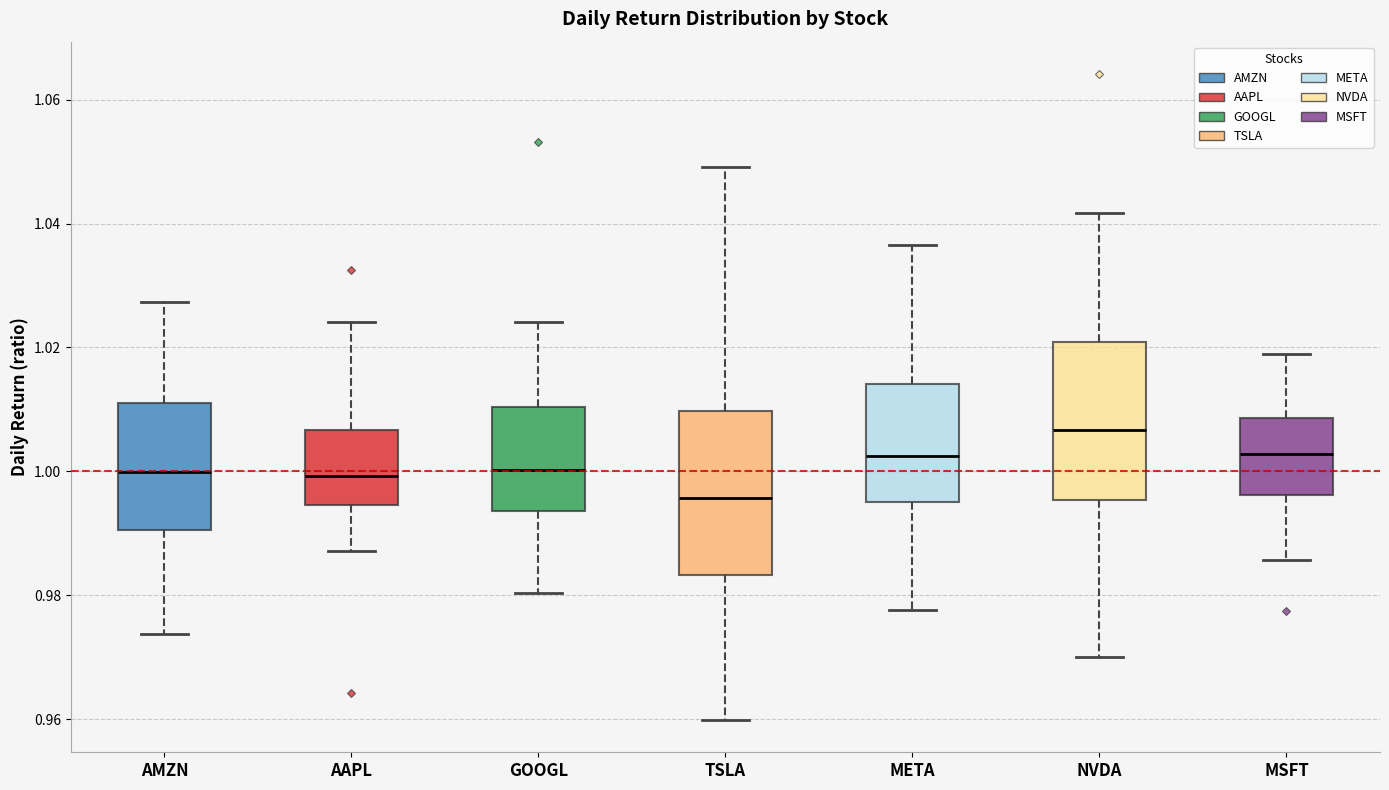

Reading left to right, read every box against the y-axis: the position of its median line, the range the box covers, and the ends of its whiskers. The values are not printed on the chart, so give them approximately, as read against the axis.

AMZN: median 1.000, box 0.990 to 1.012, whiskers 0.974 to 1.028
AAPL: median 1.000, box 0.994 to 1.006, whiskers 0.988 to 1.024
GOOGL: median 1.000, box 0.994 to 1.010, whiskers 0.980 to 1.024
TSLA: median 0.996, box 0.984 to 1.010, whiskers 0.960 to 1.050
META: median 1.002, box 0.996 to 1.014, whiskers 0.978 to 1.036
NVDA: median 1.006, box 0.996 to 1.020, whiskers 0.970 to 1.042
MSFT: median 1.002, box 0.996 to 1.008, whiskers 0.986 to 1.018